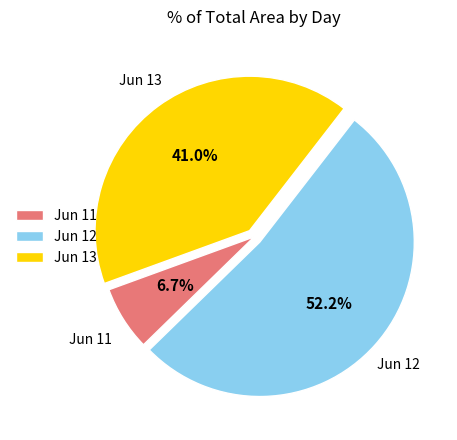

Does Jun 12 represent more than half of the total?

Yes